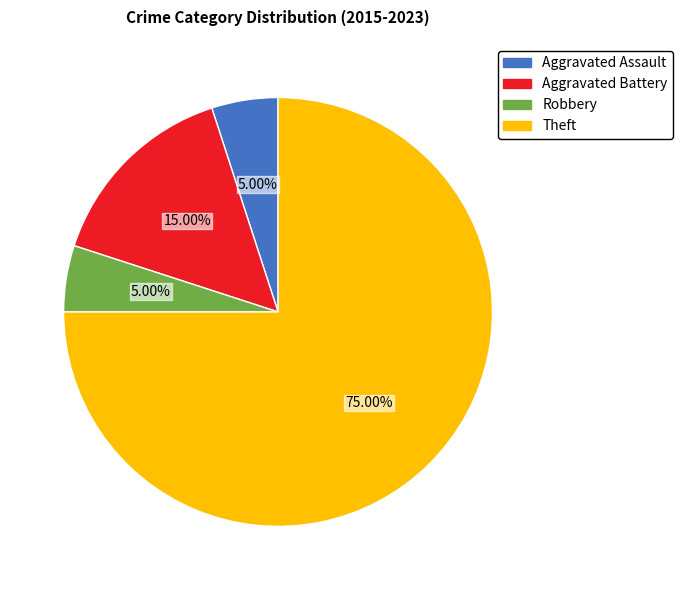

Between Aggravated Battery and Aggravated Assault, which is larger?

Aggravated Battery